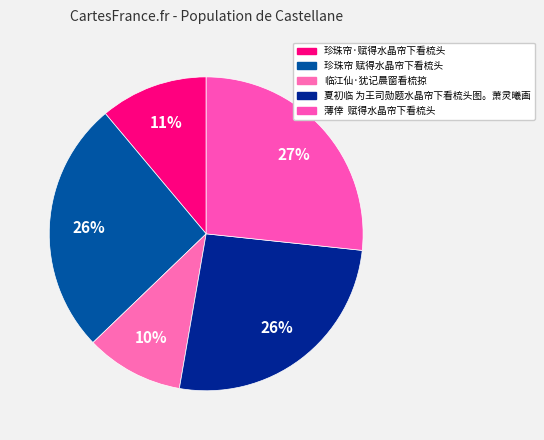

Count the number of slices in the pie.

5